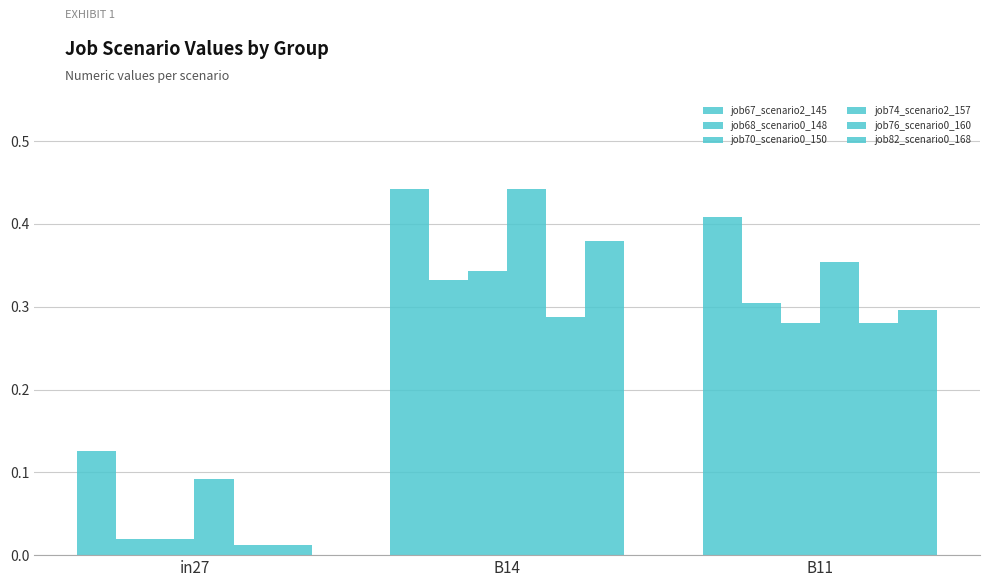

Reading left to right, transcribe all the data shown in this chart.

job67_scenario2_145: in27=0.1	B14=0.4	B11=0.4
job68_scenario0_148: in27=0.0	B14=0.3	B11=0.3
job70_scenario0_150: in27=0.0	B14=0.3	B11=0.3
job74_scenario2_157: in27=0.1	B14=0.4	B11=0.4
job76_scenario0_160: in27=0.0	B14=0.3	B11=0.3
job82_scenario0_168: in27=0.0	B14=0.4	B11=0.3